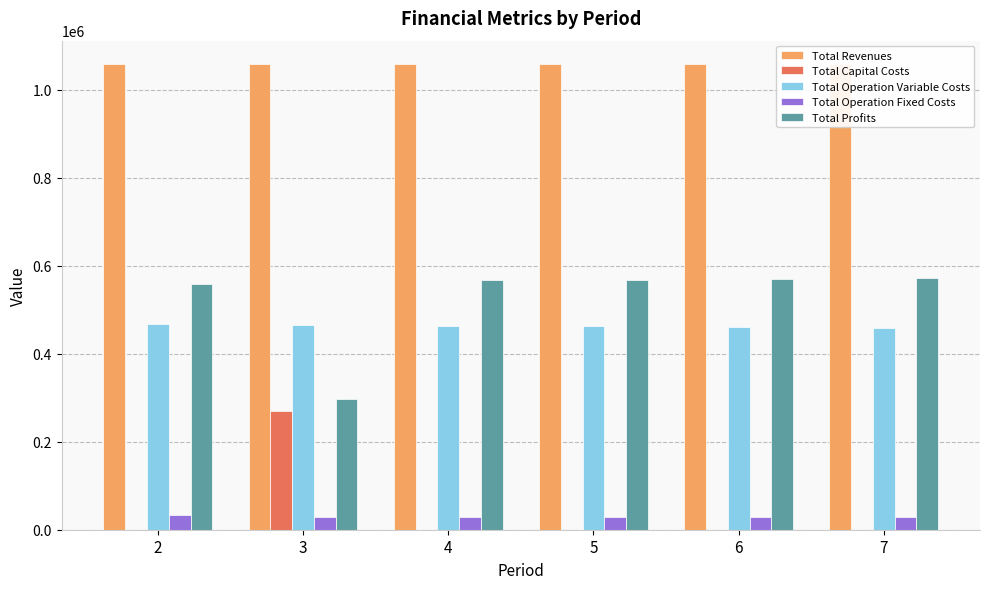

Reading right to left, list all the values displayed in this chart.

Total Revenues: 7=1058991.6	6=1058991.6	5=1058991.6	4=1058991.6	3=1058991.6	2=1058991.6
Total Capital Costs: 7=0.0	6=0.0	5=0.0	4=0.0	3=268800.0	2=0.0
Total Operation Variable Costs: 7=458494.0	6=460319.9	5=462143.2	4=463964.1	3=465782.4	2=467598.2
Total Operation Fixed Costs: 7=28247.2	6=28247.2	5=28247.2	4=28247.2	3=28247.2	2=33627.6
Total Profits: 7=572250.4	6=570424.5	5=568601.2	4=566780.3	3=296162.0	2=557765.8